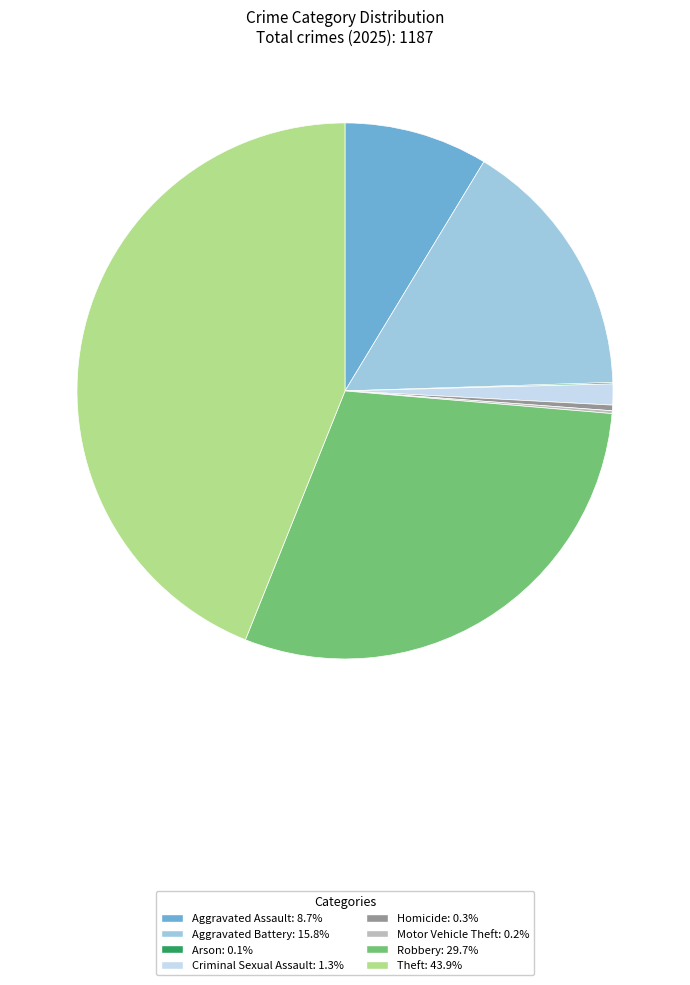

What is the ratio of the value at Aggravated Assault: 8.7% to the value at Aggravated Battery: 15.8%?

0.5